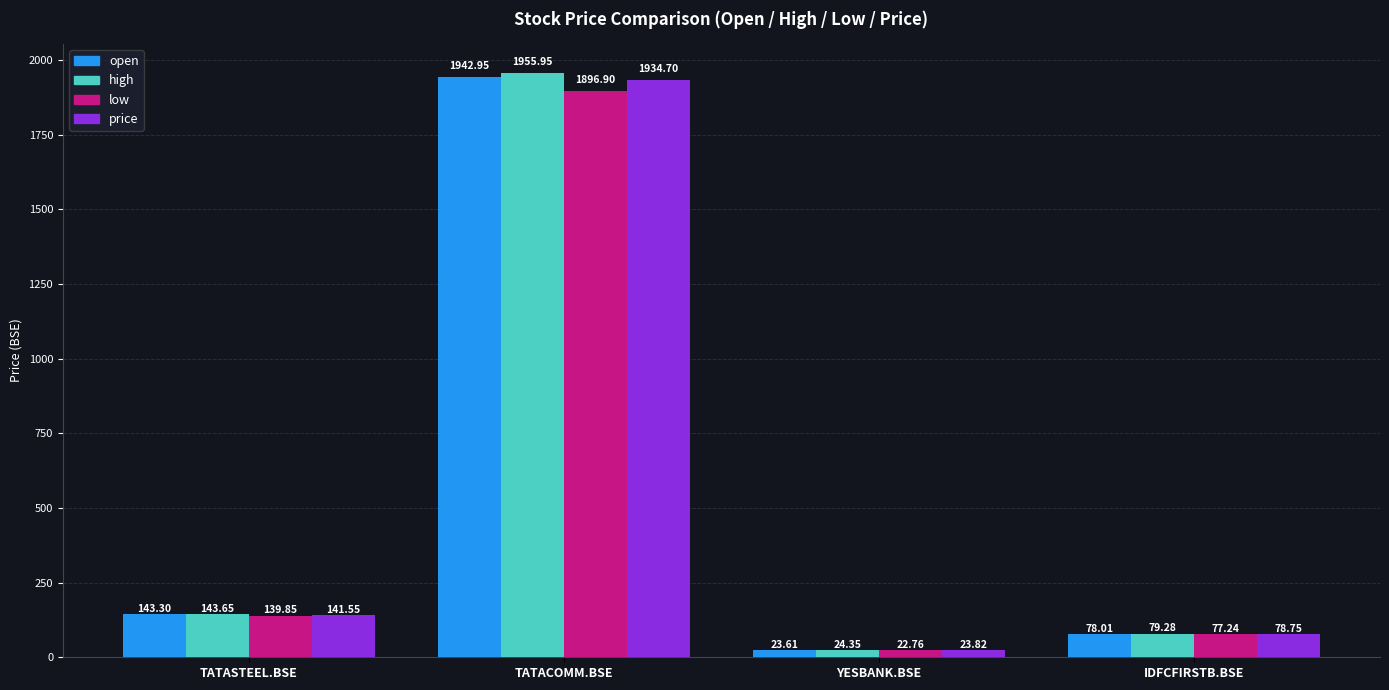

What is the smallest value displayed?

22.8